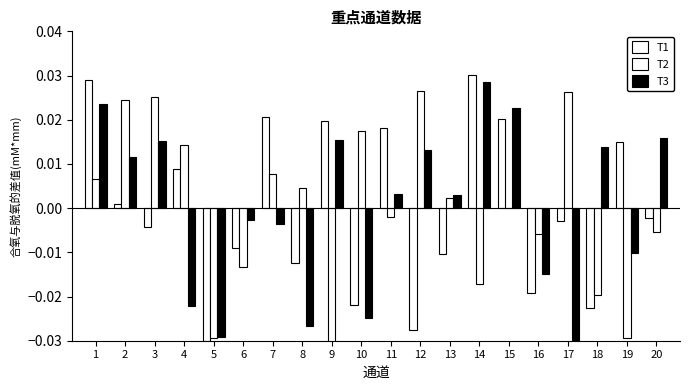

Is it true that T2 equals -0.0 at 14?

False